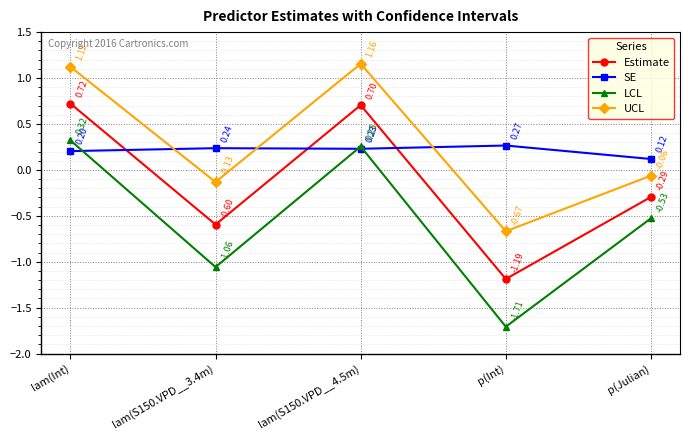

After their last crossing, which series has the higher values: SE or UCL?

SE